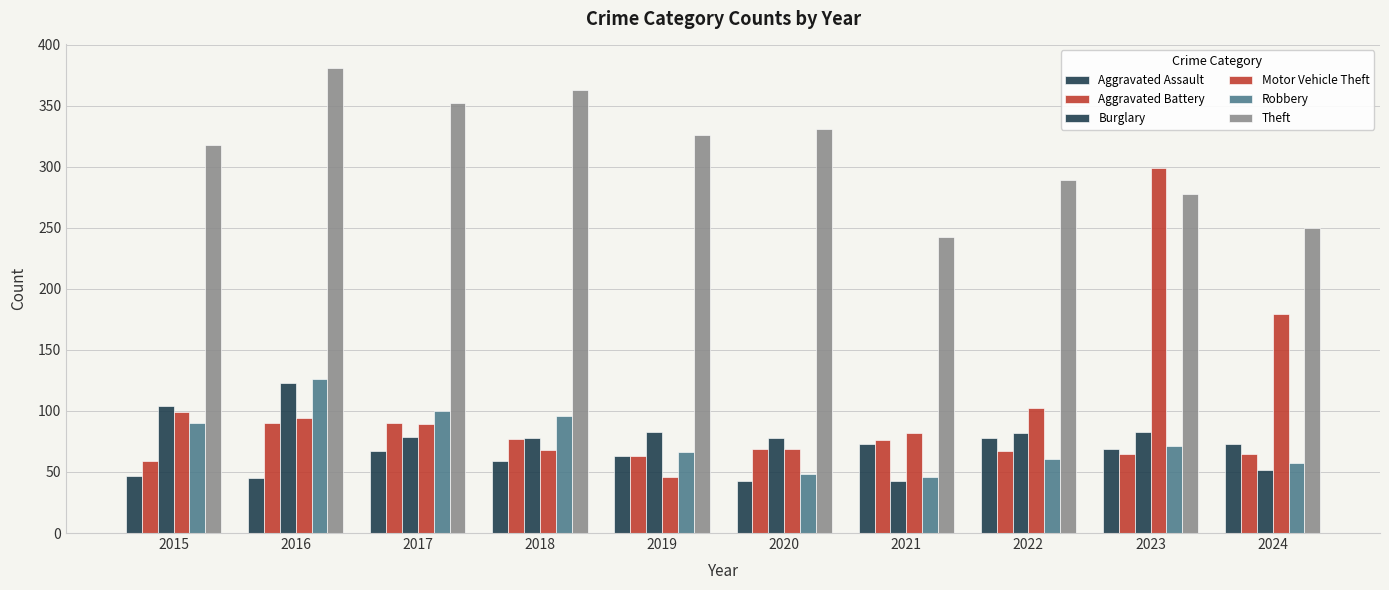

Reading right to left, list all the values displayed in this chart.

Aggravated Assault: 2024=73	2023=69	2022=78	2021=73	2020=43	2019=63	2018=59	2017=67	2016=45	2015=47
Aggravated Battery: 2024=65	2023=65	2022=67	2021=76	2020=69	2019=63	2018=77	2017=90	2016=90	2015=59
Burglary: 2024=52	2023=83	2022=82	2021=43	2020=78	2019=83	2018=78	2017=79	2016=123	2015=104
Motor Vehicle Theft: 2024=179	2023=299	2022=102	2021=82	2020=69	2019=46	2018=68	2017=89	2016=94	2015=99
Robbery: 2024=57	2023=71	2022=61	2021=46	2020=48	2019=66	2018=96	2017=100	2016=126	2015=90
Theft: 2024=250	2023=278	2022=289	2021=242	2020=331	2019=326	2018=363	2017=352	2016=381	2015=318